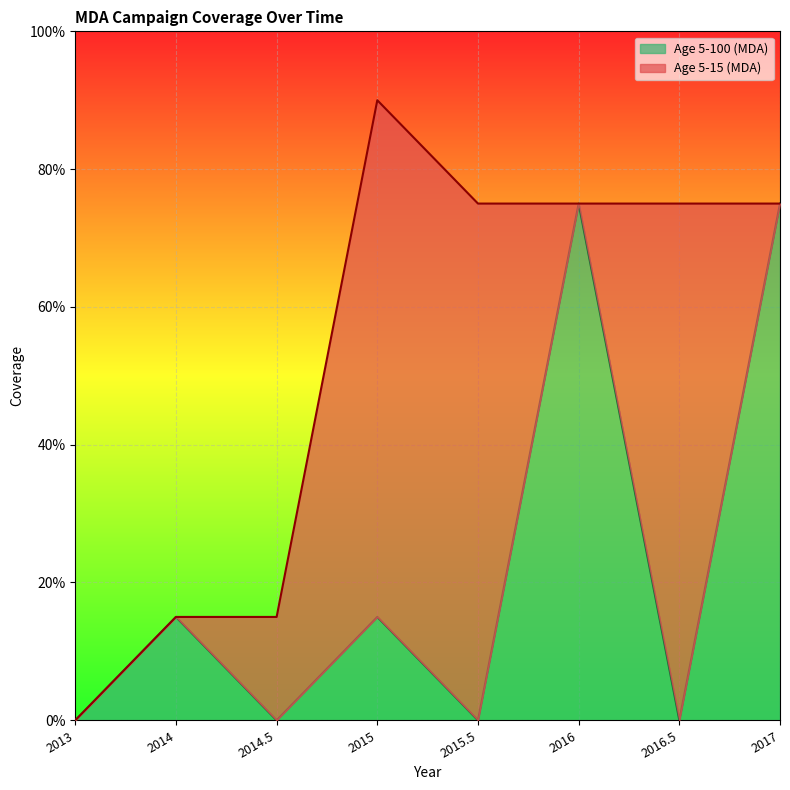

At which category does the chart reach its minimum across all series?

2013